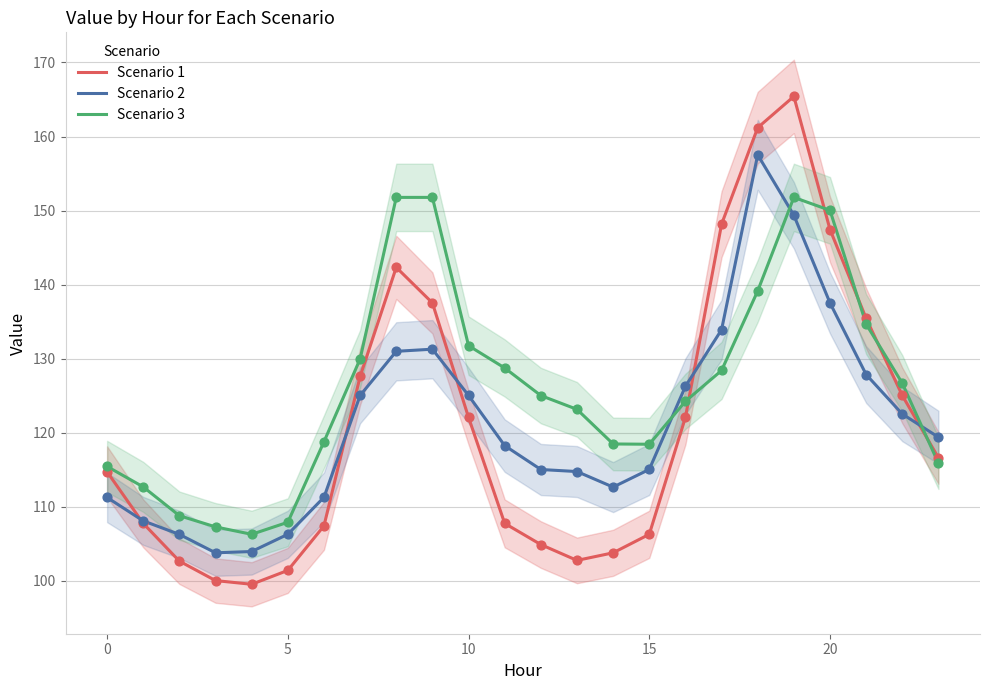

Which series contains the highest Y value?

Scenario 1